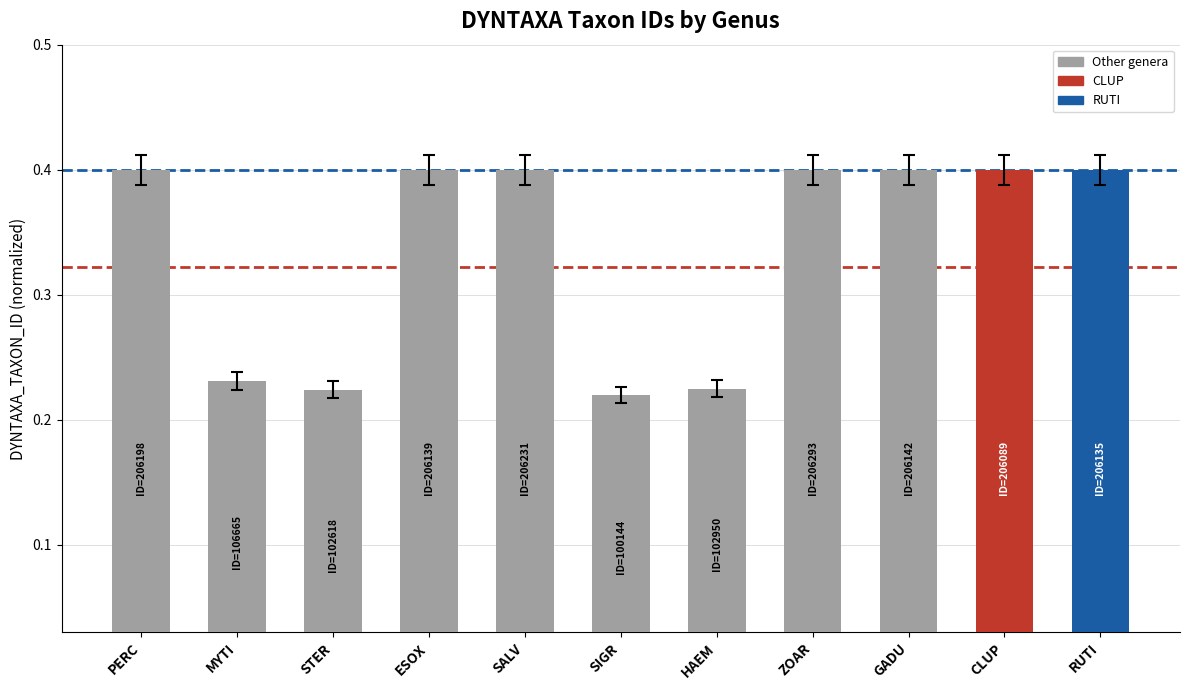

Count the values in the range 0 to 1.

11